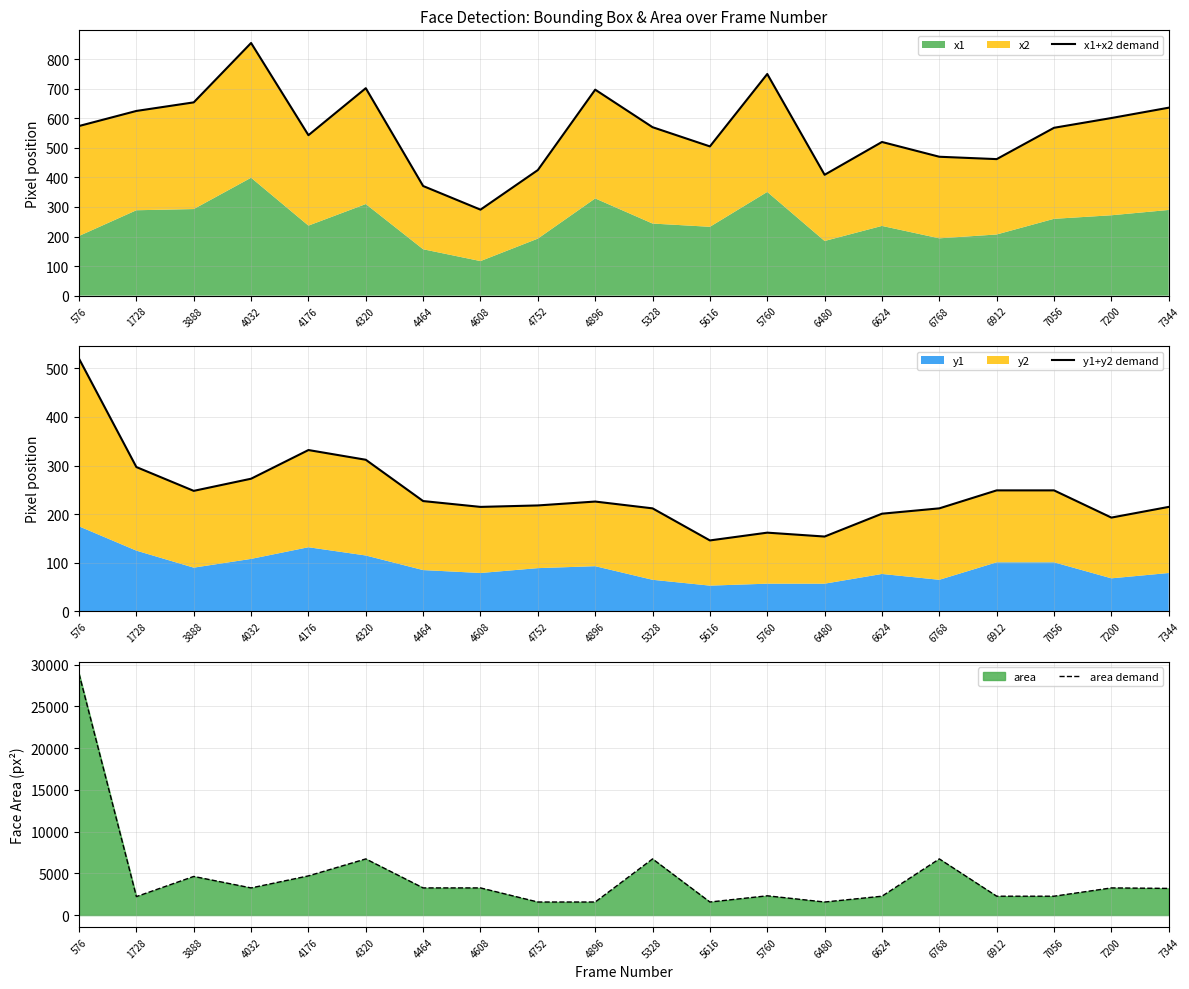

True or false: y1+y2 demand and x1+x2 demand cross at least once.

False